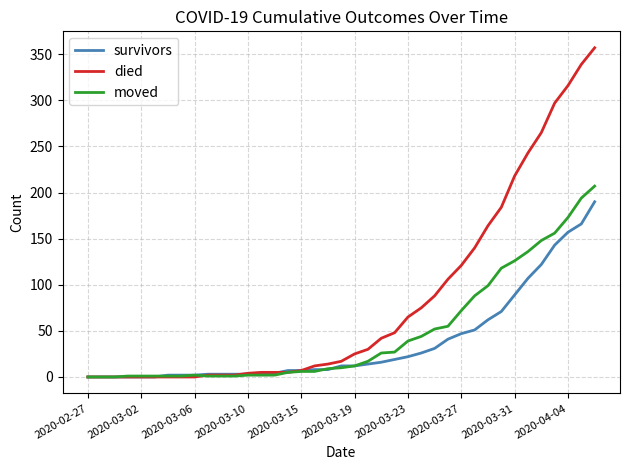

Rank the series by their maximum value, from highest to lowest.

died, moved, survivors